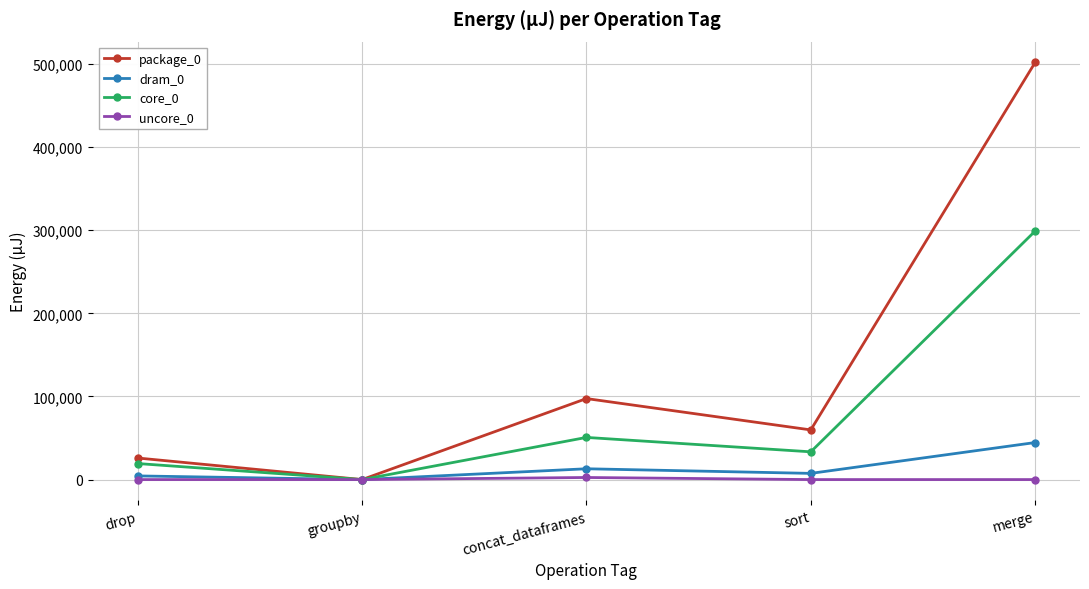

What is the average value of the package_0 series?

137011